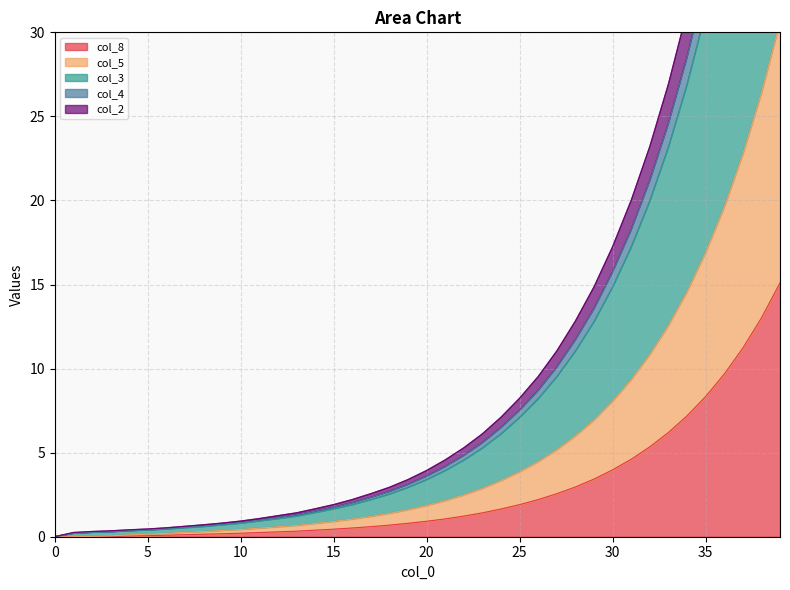

At which label is col_2 closest to 28?

34